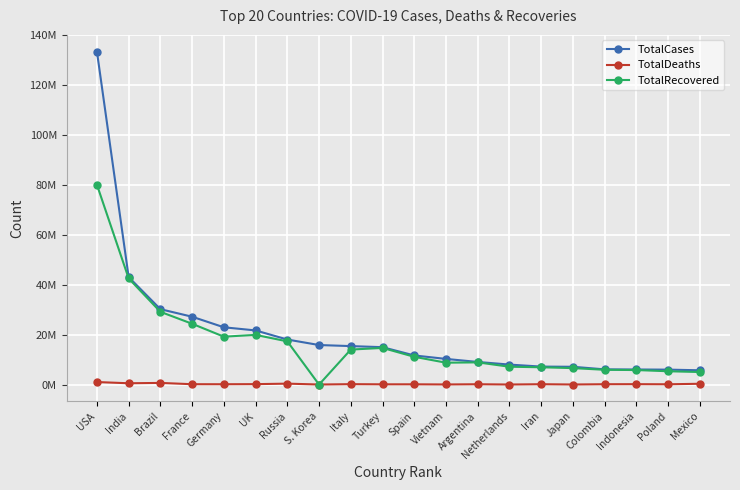

What are all the series names shown in the legend?

TotalCases, TotalDeaths, TotalRecovered